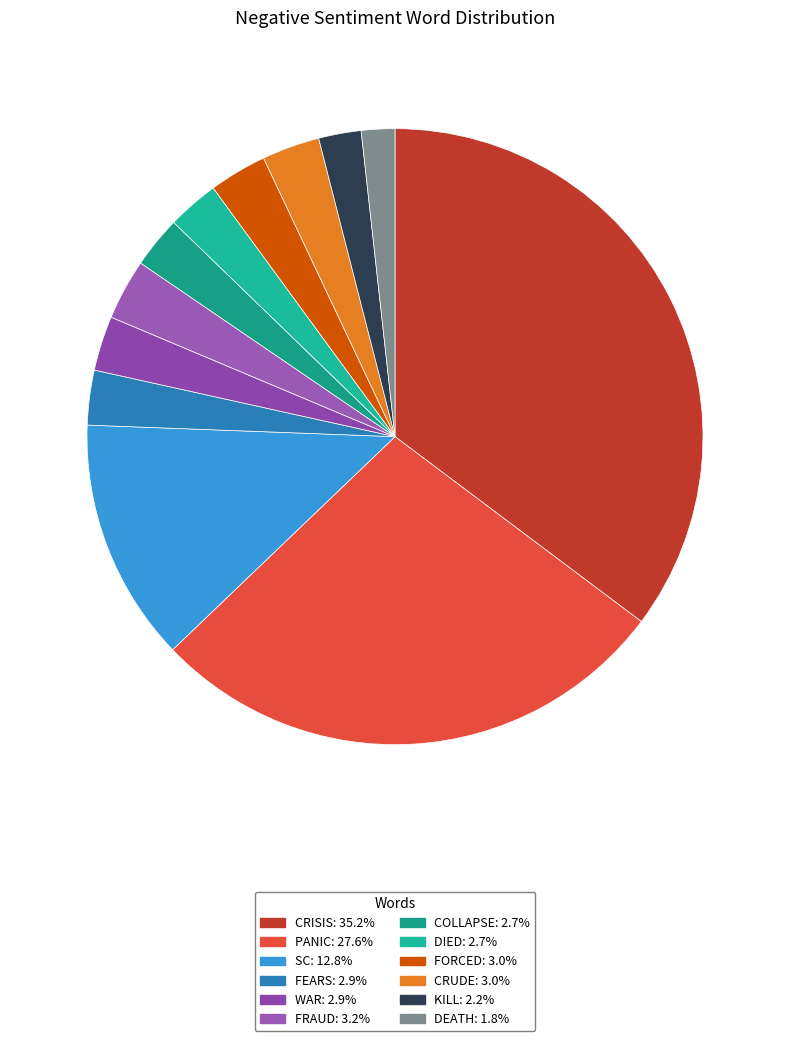

Count the number of slices in the pie.

12